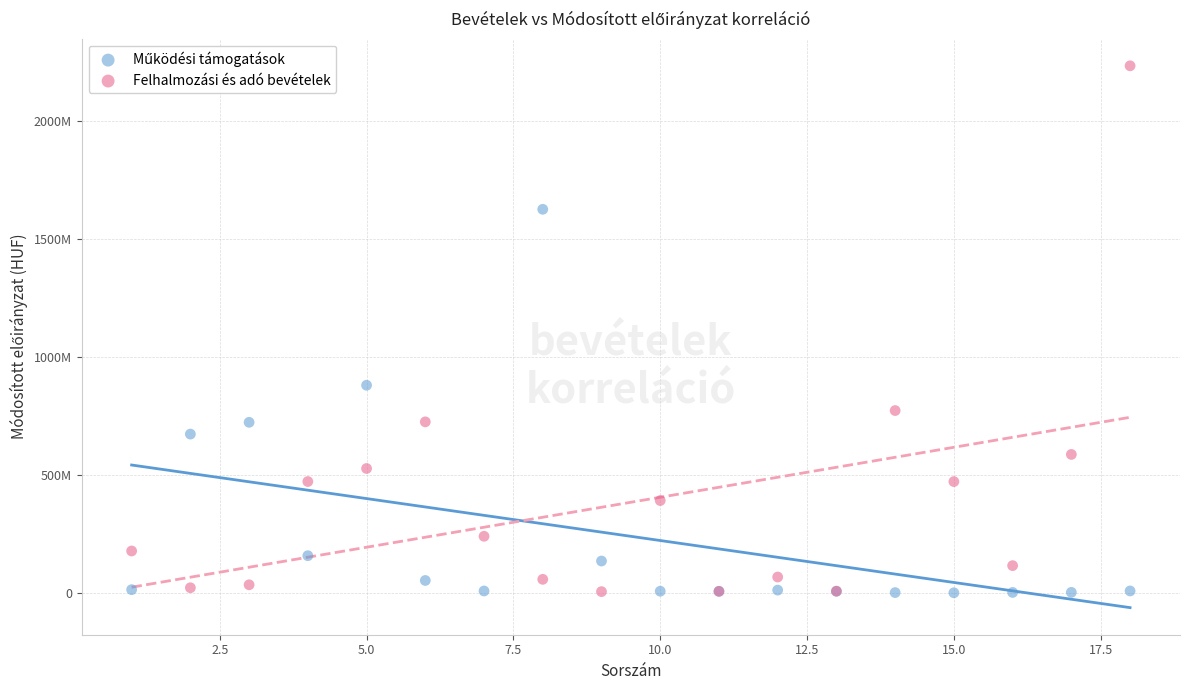

Which series reaches the maximum Y coordinate?

Felhalmozási és adó bevételek